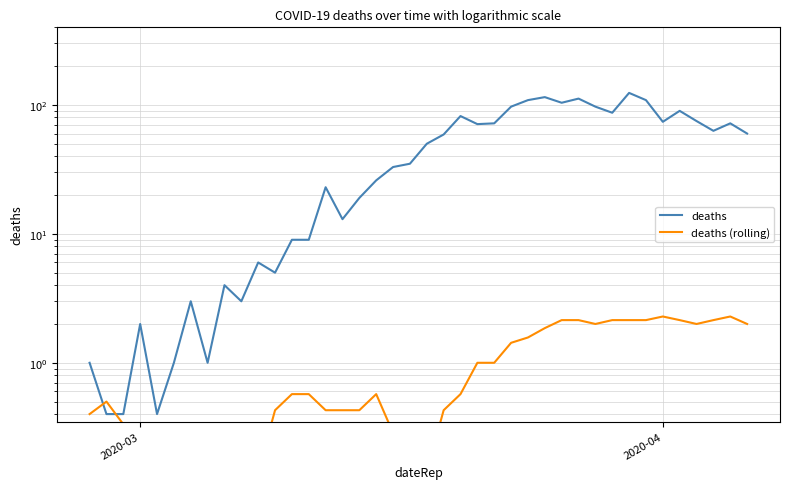

Which series has the largest range (max minus min)?

deaths